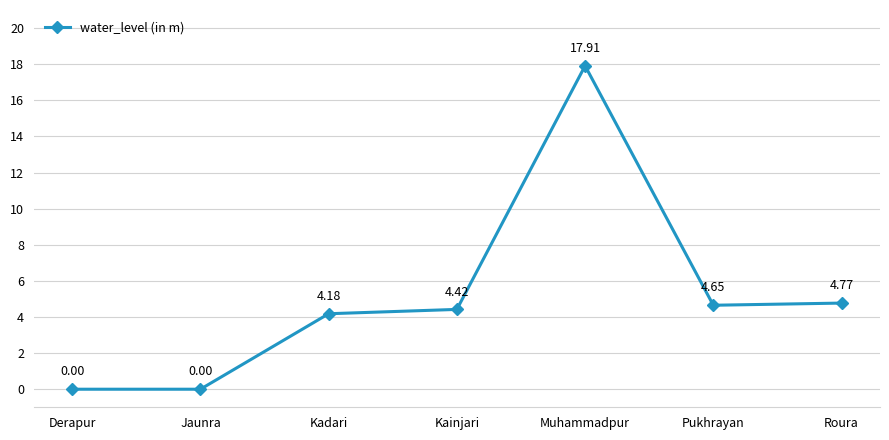

What is the change in value from Pukhrayan to Roura?

+0.1